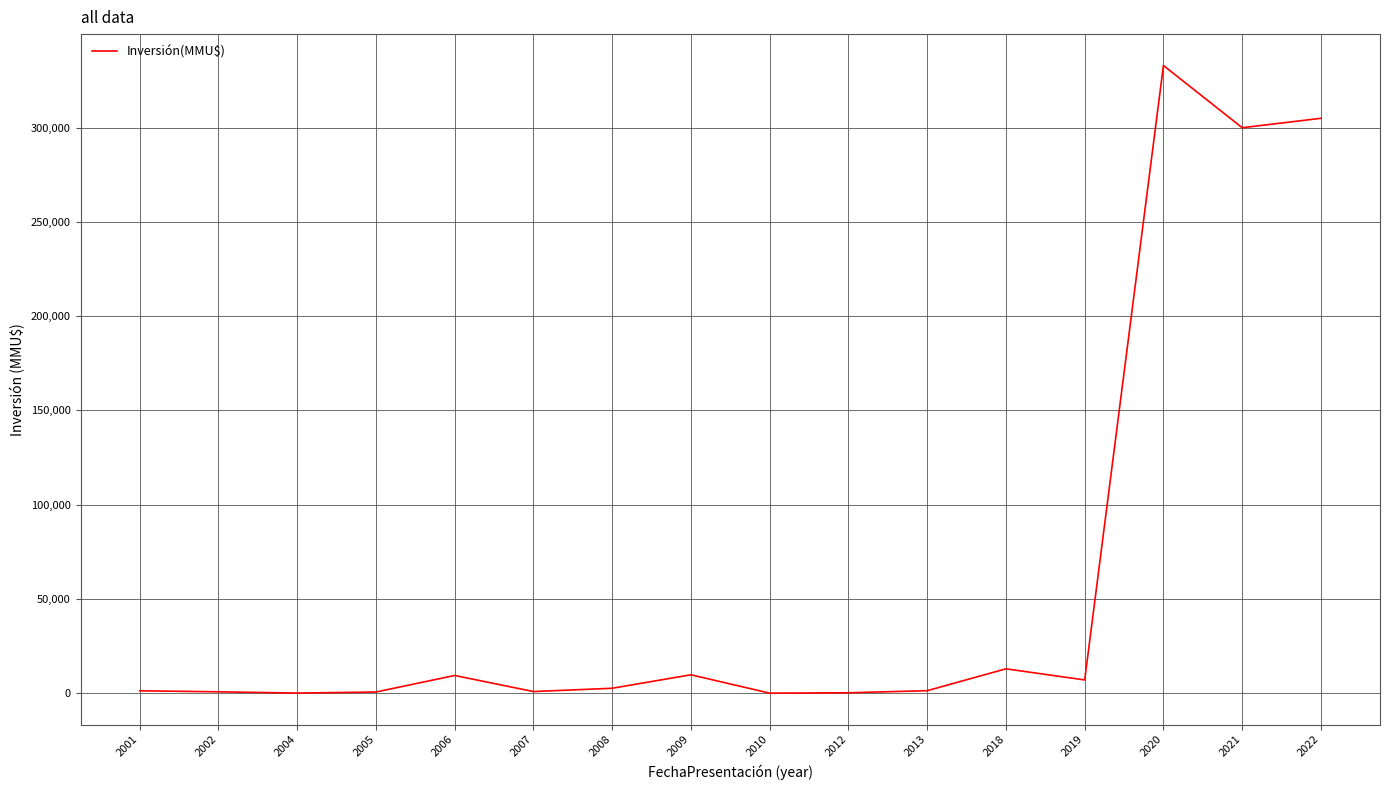

Where is the data nearest to the value 166510?

2021